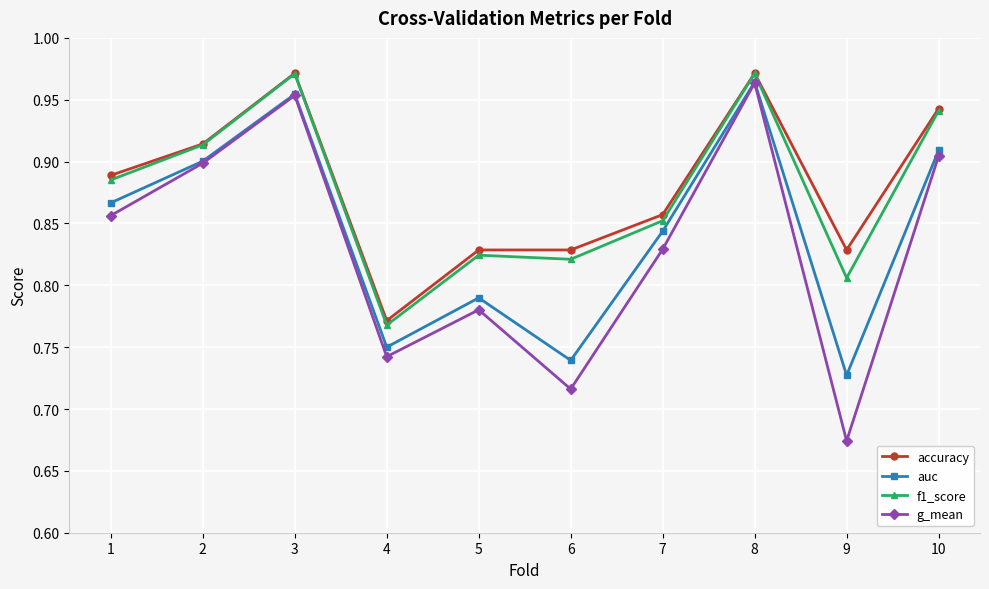

Which category has the lowest value across all series?

9